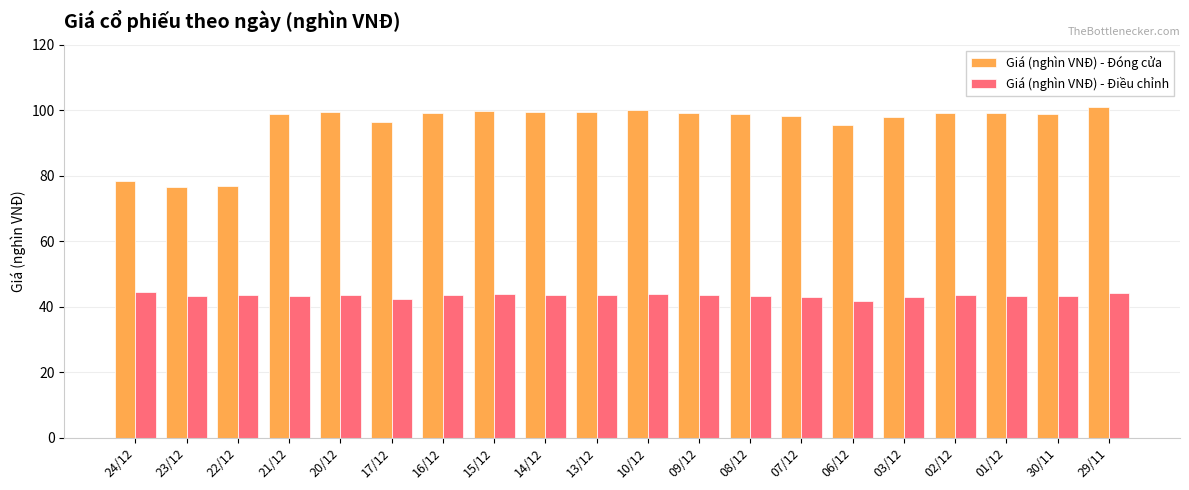

What is the lowest value of the Giá (nghìn VNĐ) - Đóng cửa series?

76.5